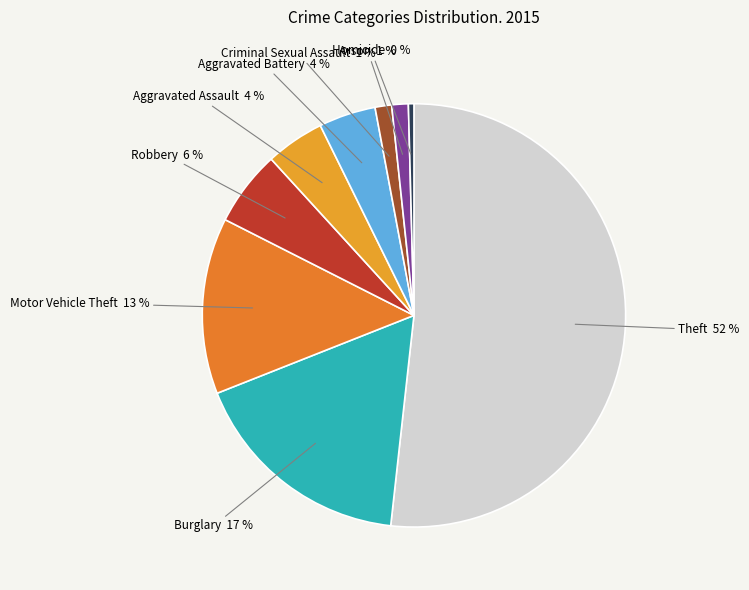

What percentage is the Burglary slice, to the nearest percent?

17%